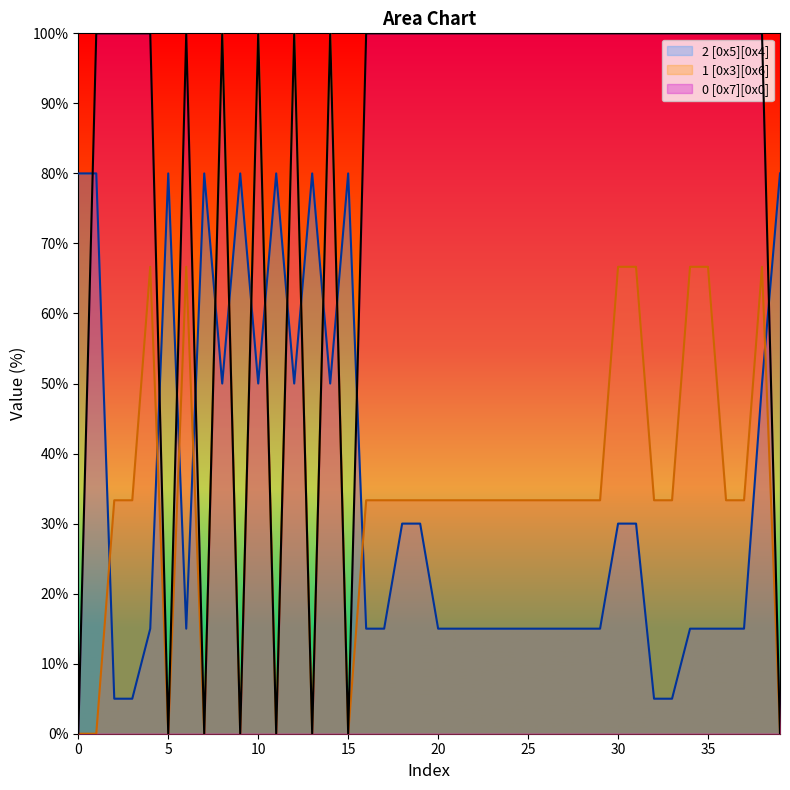

How many data points in 2 [0x5][0x4] are above 15?

18